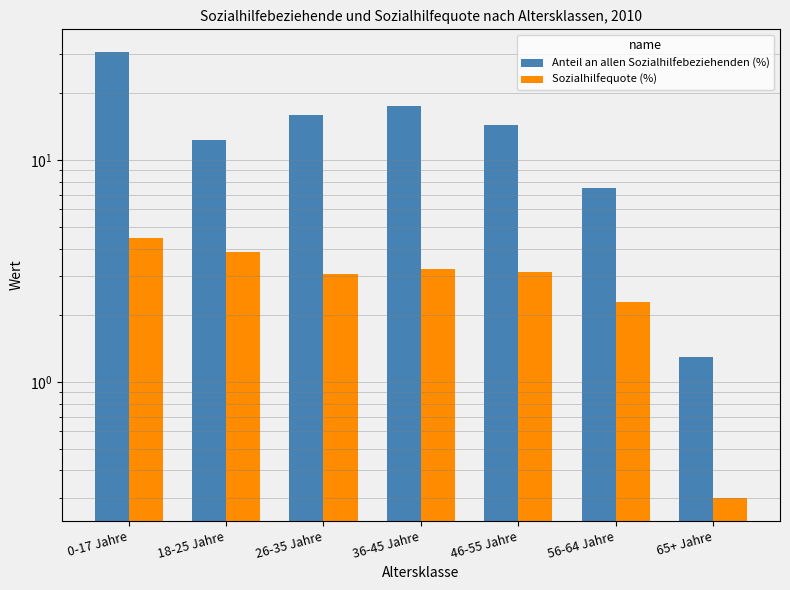

Reading left to right, extract all data points from this chart.

Anteil an allen Sozialhilfebeziehenden (%): 0-17 Jahre=30.9	18-25 Jahre=12.3	26-35 Jahre=16.0	36-45 Jahre=17.5	46-55 Jahre=14.5	56-64 Jahre=7.5	65+ Jahre=1.3
Sozialhilfequote (%): 0-17 Jahre=4.4	18-25 Jahre=3.9	26-35 Jahre=3.1	36-45 Jahre=3.2	46-55 Jahre=3.2	56-64 Jahre=2.3	65+ Jahre=0.3